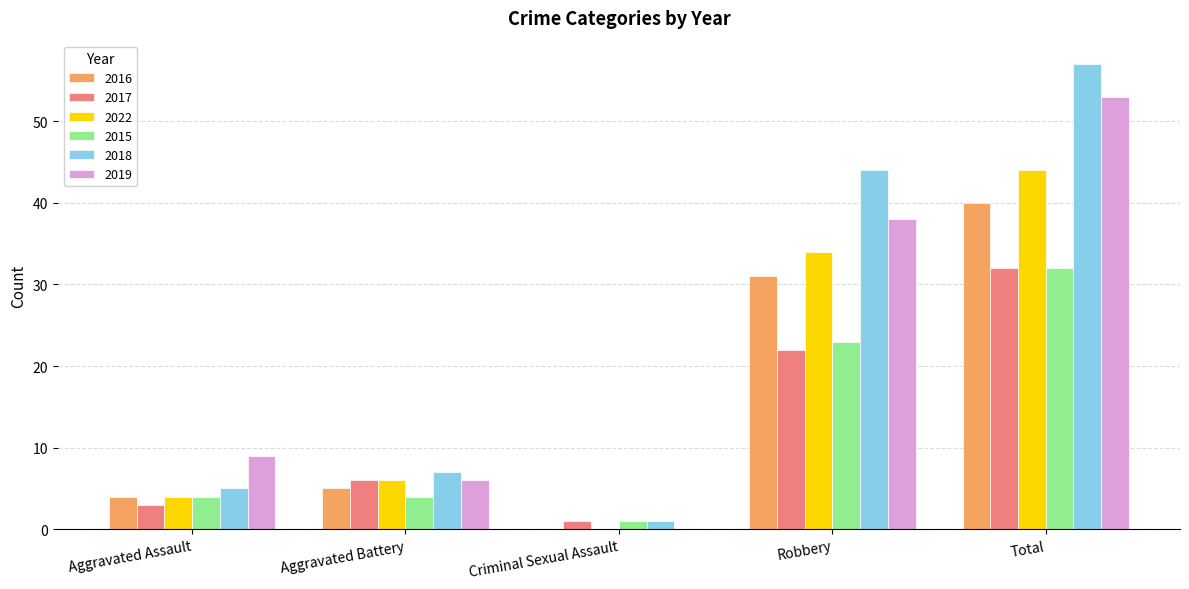

The value of 2017 at Robbery is 22. True or false?

True